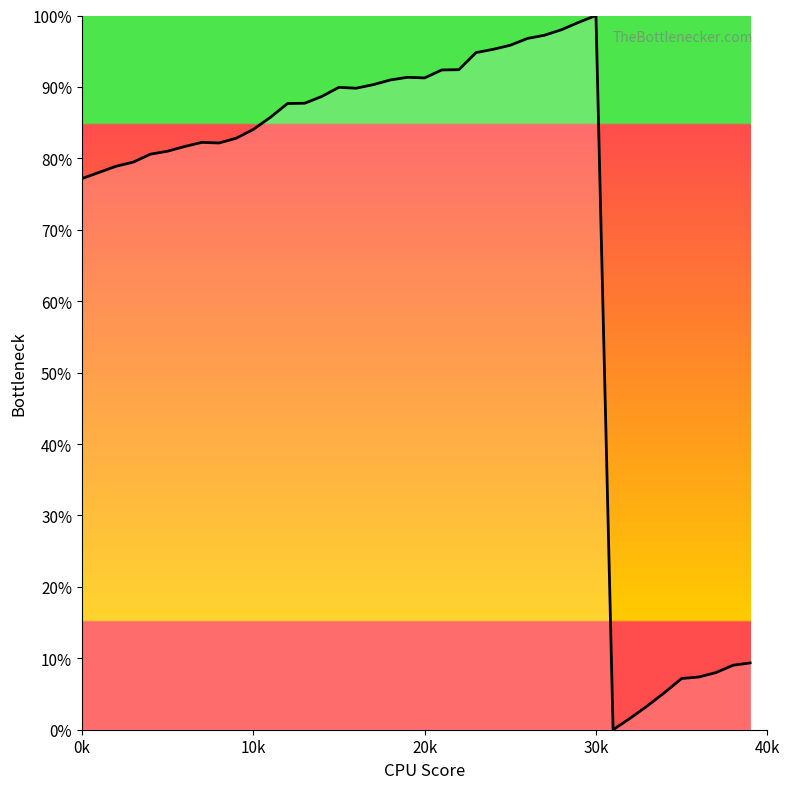

What is the difference between the second highest and minimum values?

99.1